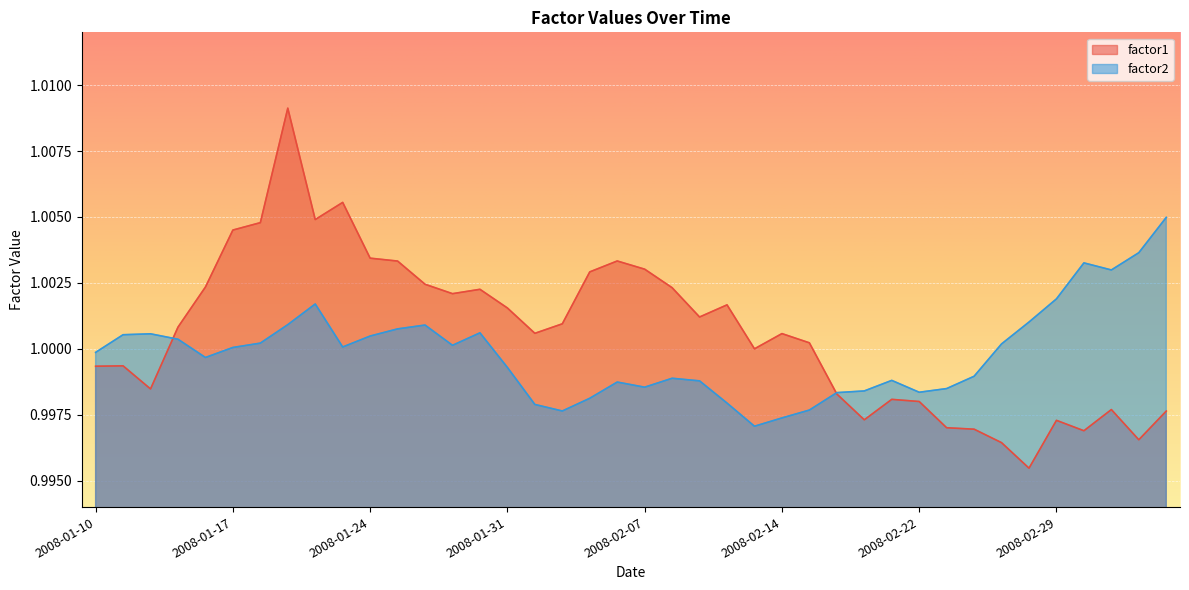

Which series has the widest spread of values?

factor1